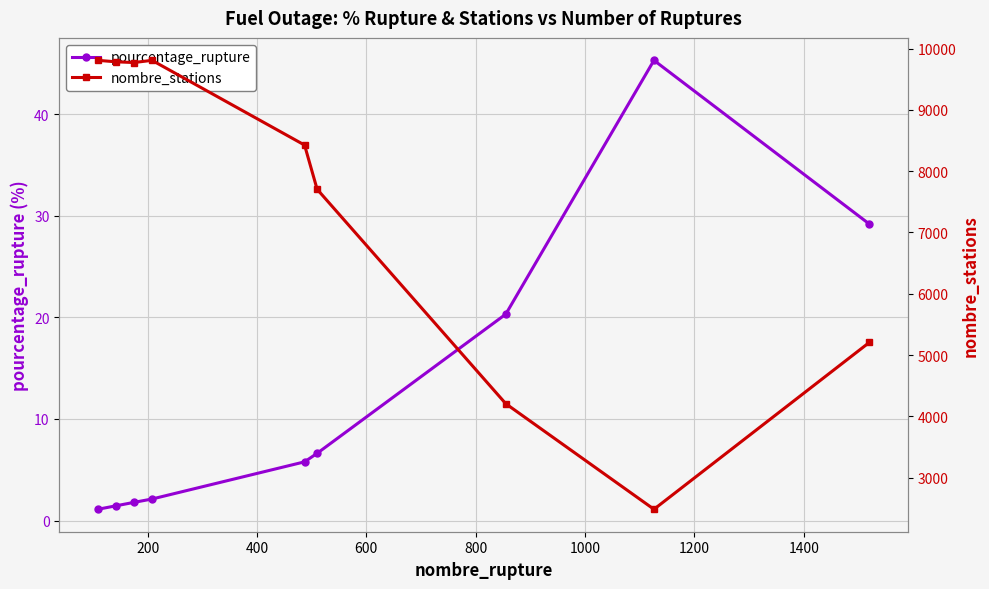

True or false: pourcentage_rupture has more than 0 interior local peaks.

True